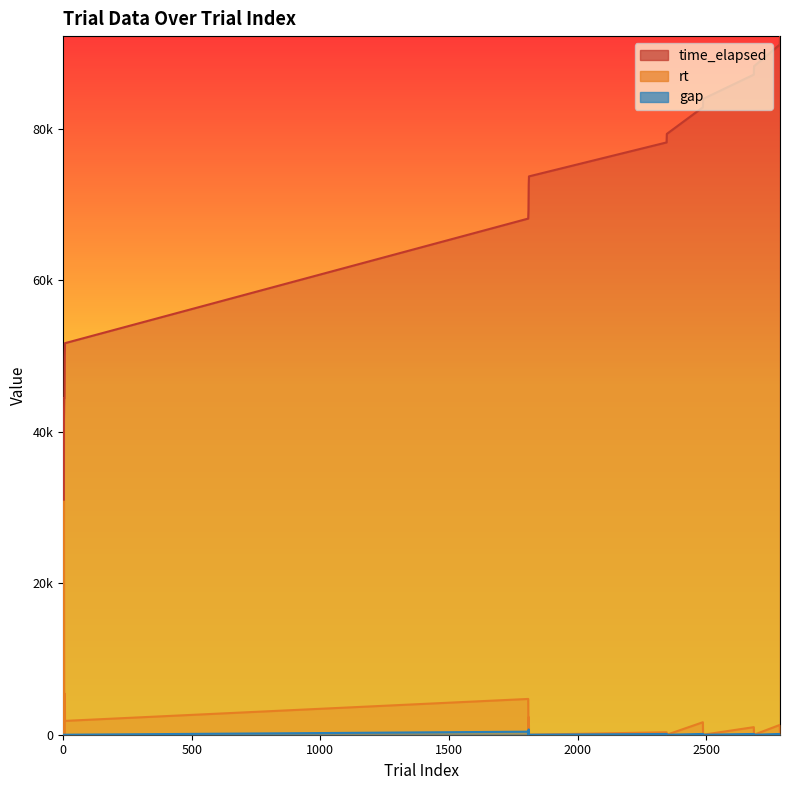

How many values in the rt series exceed 324?

9